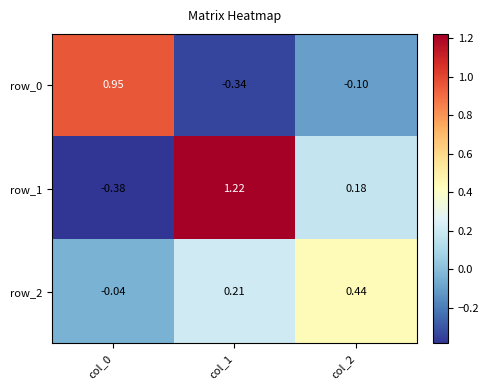

What is the maximum value shown in the chart?

1.2